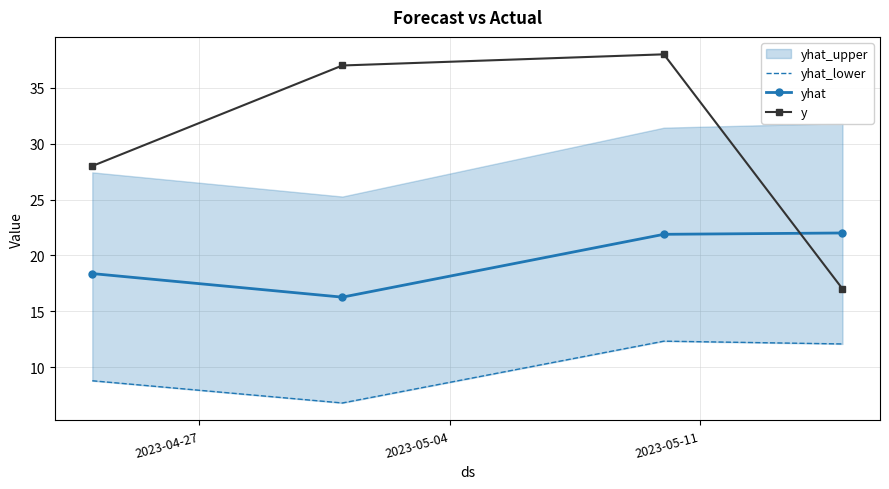

How many times do yhat and y cross each other?

1